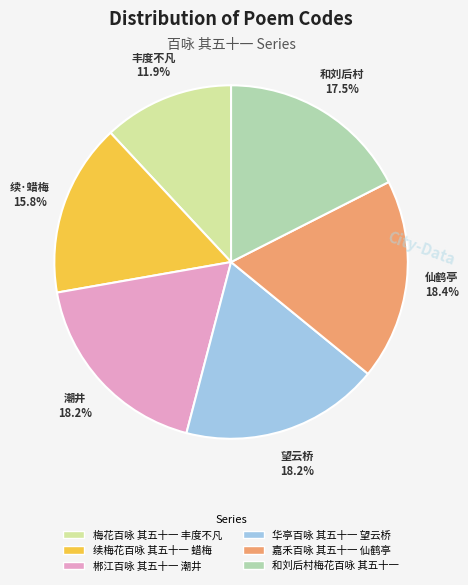

What is the smallest slice in the pie chart?

梅花百咏 其五十一 丰度不凡